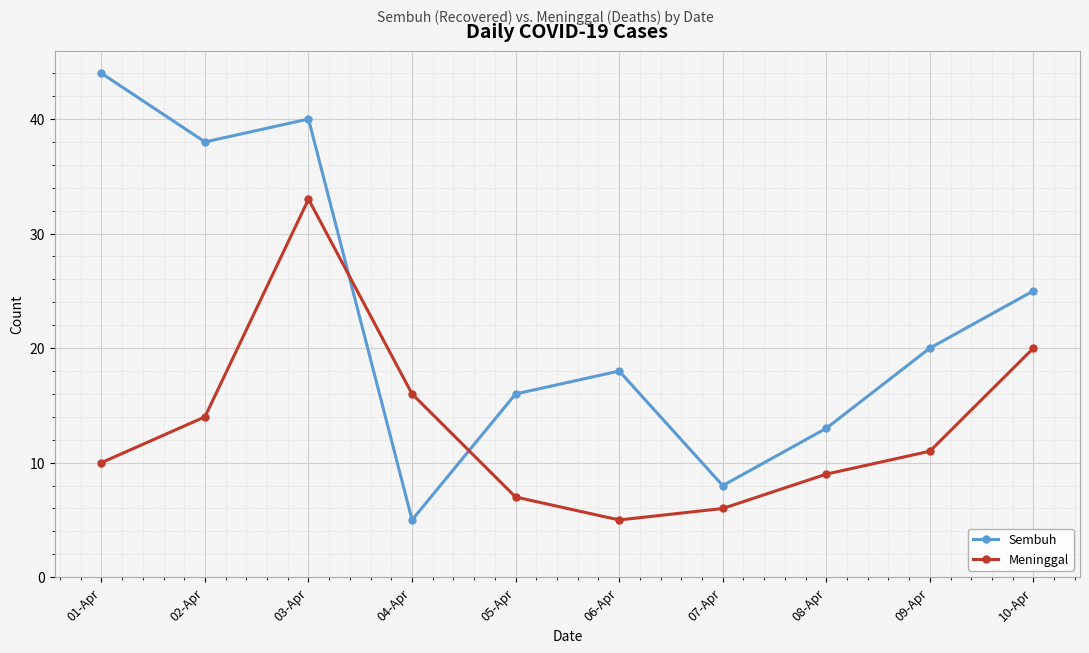

Is the value of Sembuh at 01-Apr greater than the value of Meninggal at 07-Apr?

Yes